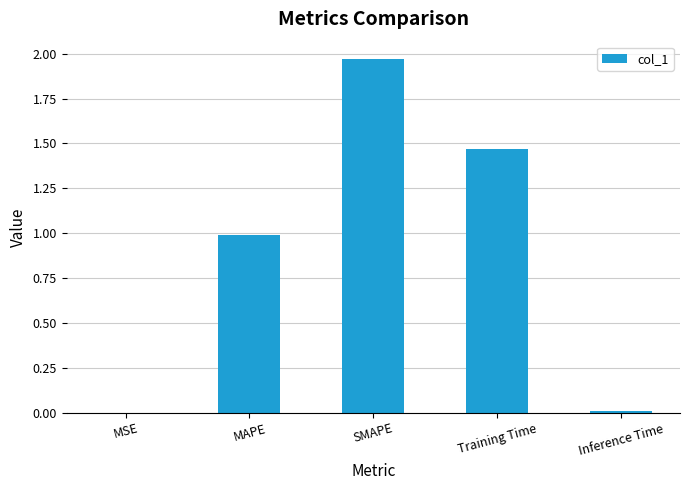

Which has a higher value, MAPE or Inference Time?

MAPE